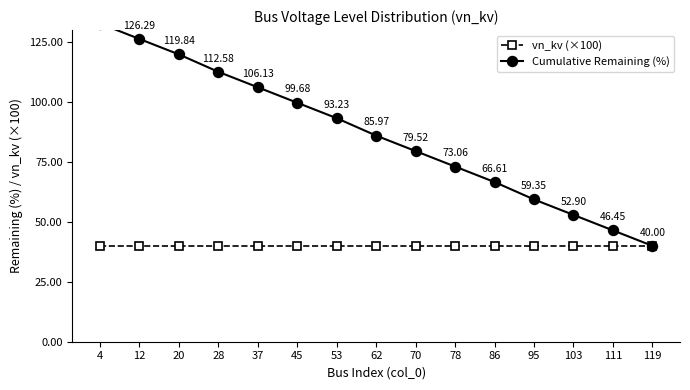

At how many categories does at least one series exceed 51?

13